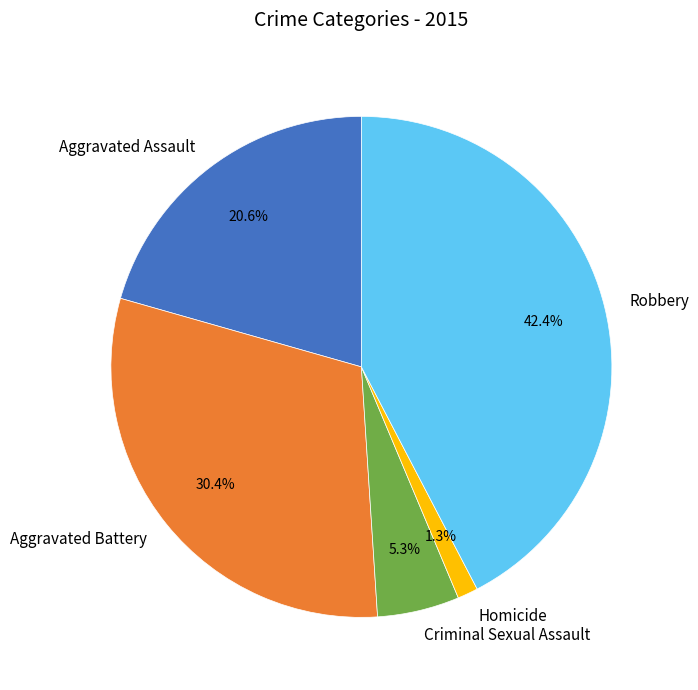

Rank the categories by value from lowest to highest.

Homicide, Criminal Sexual Assault, Aggravated Assault, Aggravated Battery, Robbery